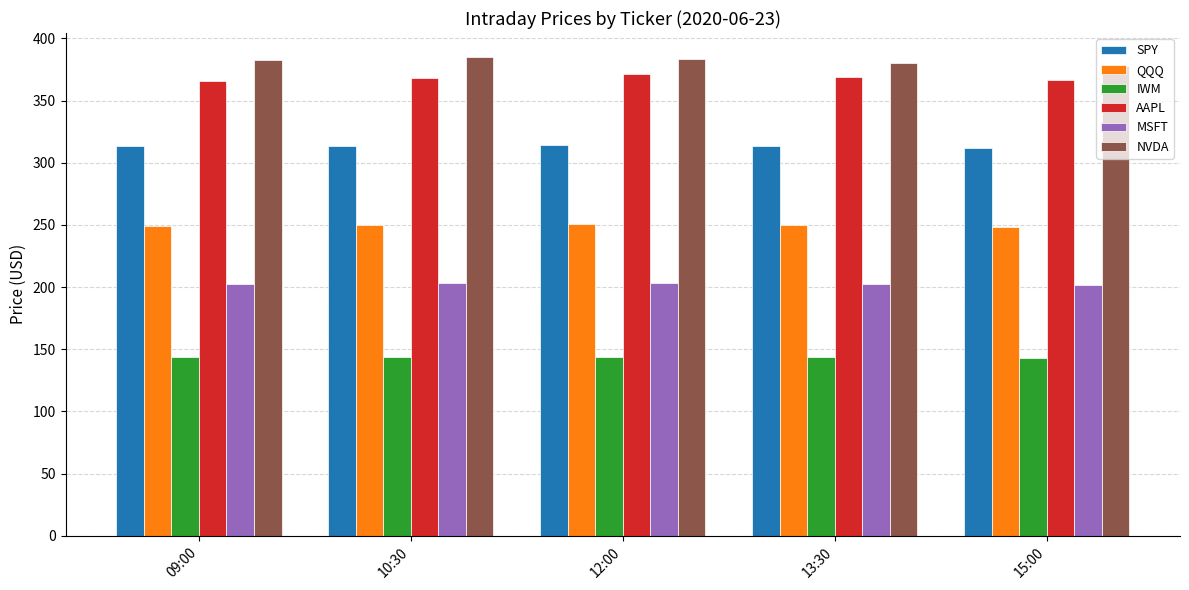

What are all the series names shown in the legend?

SPY, QQQ, IWM, AAPL, MSFT, NVDA